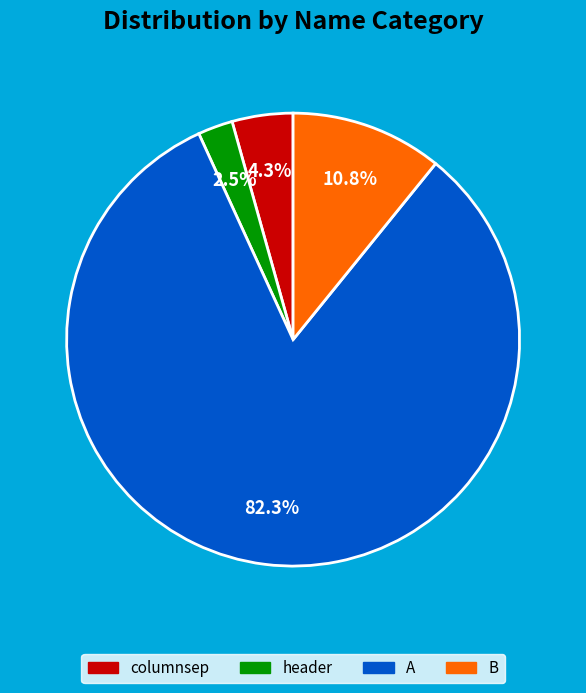

Does any single category account for the majority?

Yes